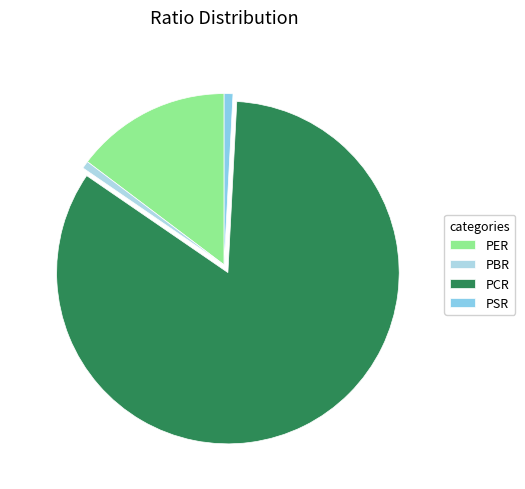

Which slice is the largest?

PCR